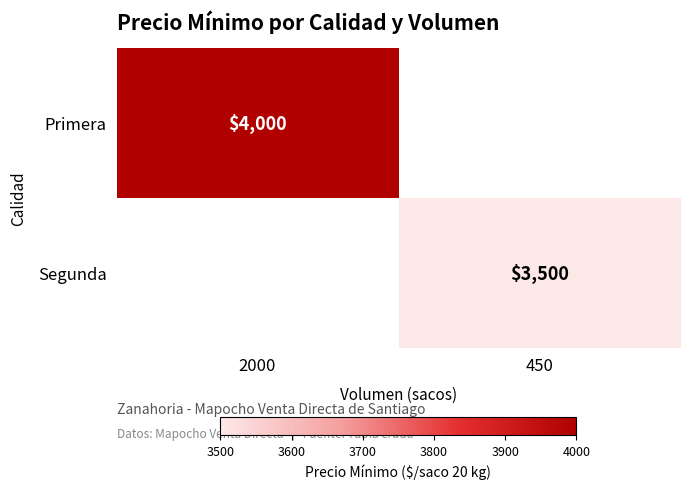

The Primera series shows 4000 at 2000. True or false?

True